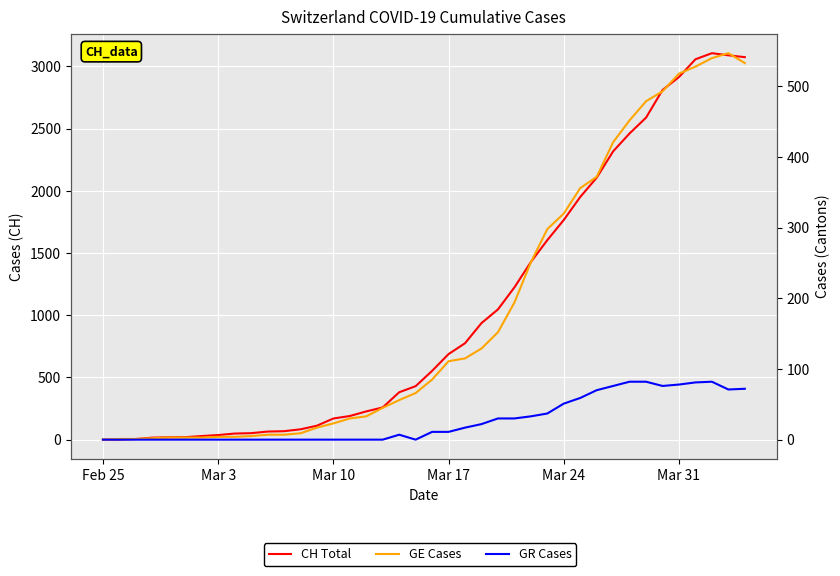

Reading right to left, transcribe all the data shown in this chart.

CH Total: 3075	3090	3107	3058	2915	2811	2589	2462	2318	2106	1951	1766	1604	1428	1224	1047	937	775	688	553	430	381	259	227	190	170	112	83	68	65	52	49	37	29	20	19	16	5	1	0
GE Cases: 533	547	540	528	518	493	479	452	421	372	356	320	298	251	194	152	129	115	111	85	66	56	45	33	30	23	17	9	7	7	5	4	4	3	3	3	2	1	1	0
GR Cases: 72	71	82	81	78	76	82	82	76	70	59	51	37	33	30	30	22	17	11	11	0	7	0	0	0	0	0	0	0	0	0	0	0	0	0	0	0	0	0	0